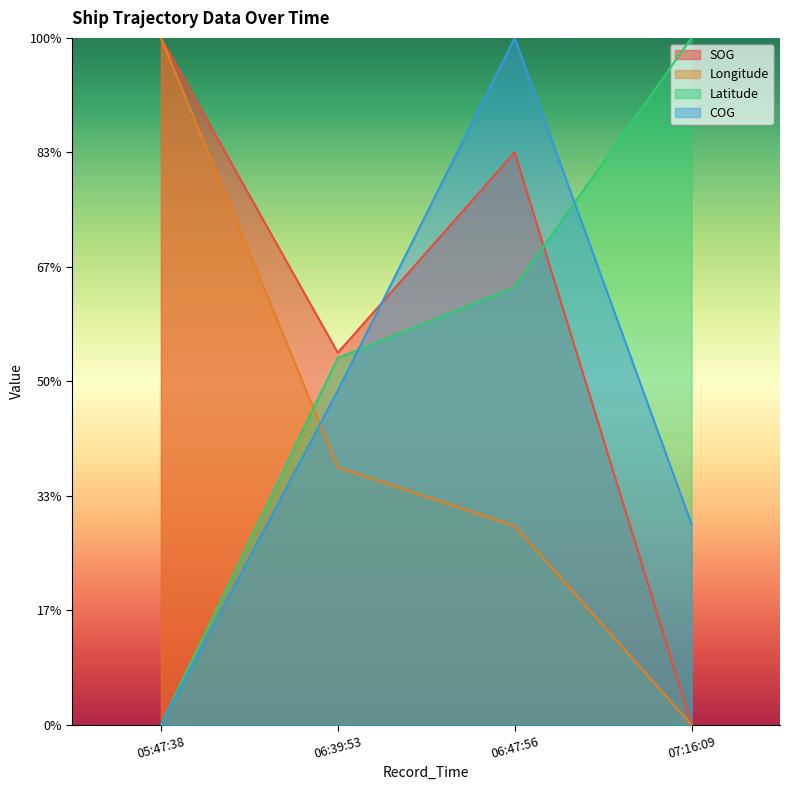

What is the spread (max minus min) of values at 07:16:09?

300.0